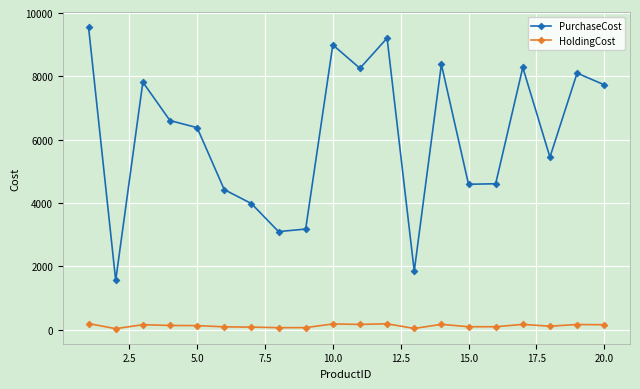

True or false: PurchaseCost and HoldingCost intersect in this chart.

False